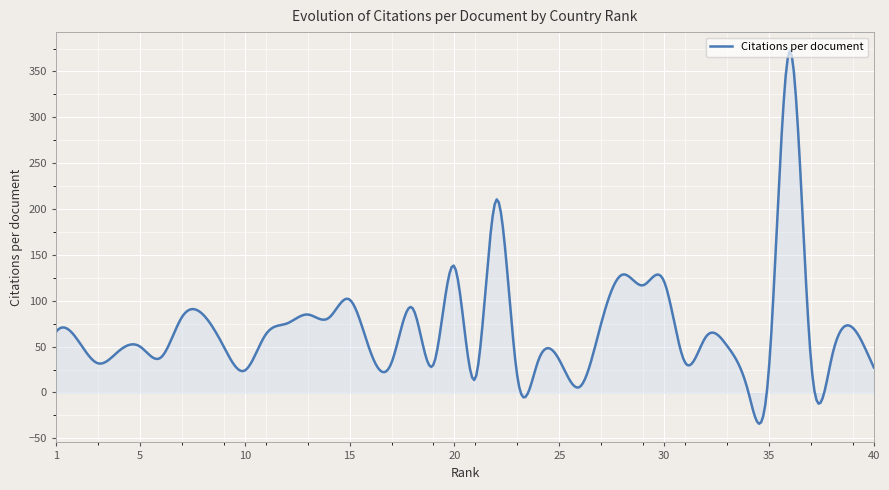

What is the difference between the maximum and minimum values?

406.7